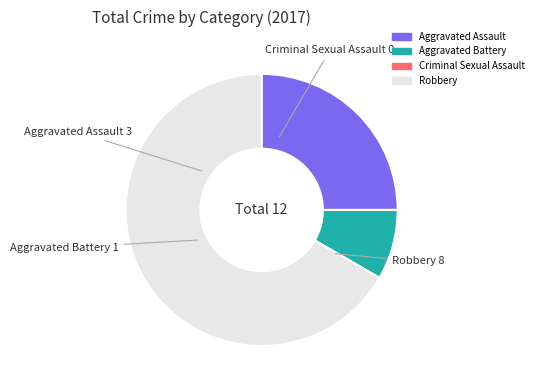

Between Robbery and Aggravated Assault, which is larger?

Robbery